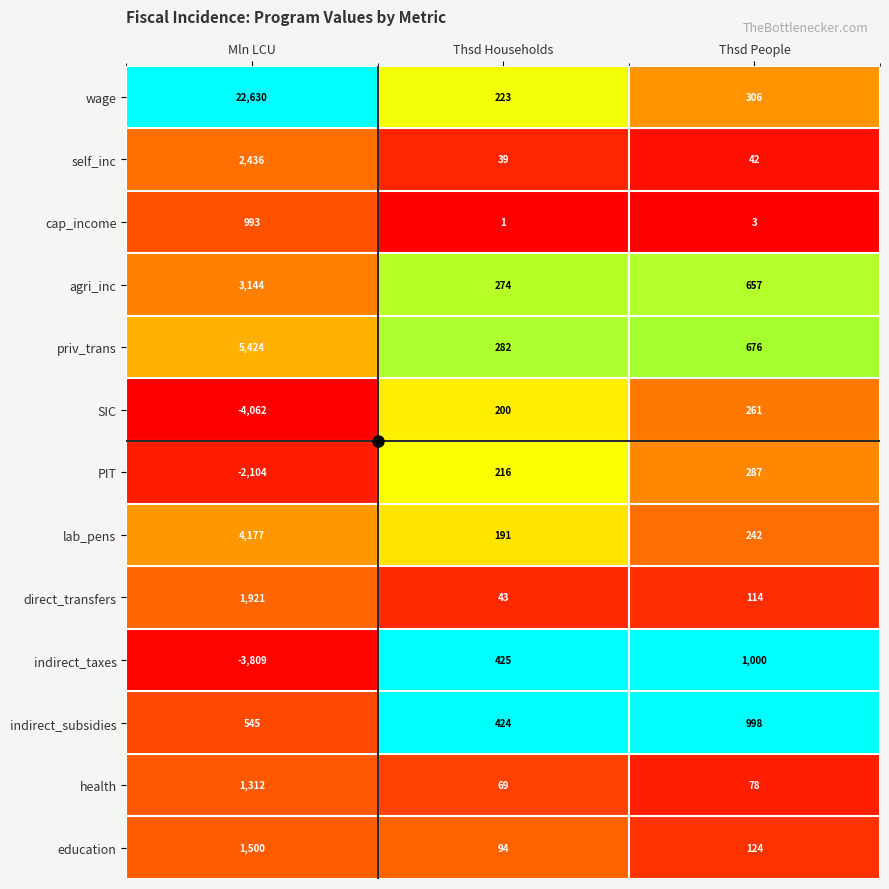

Which category has the highest value in the education series?

Mln LCU